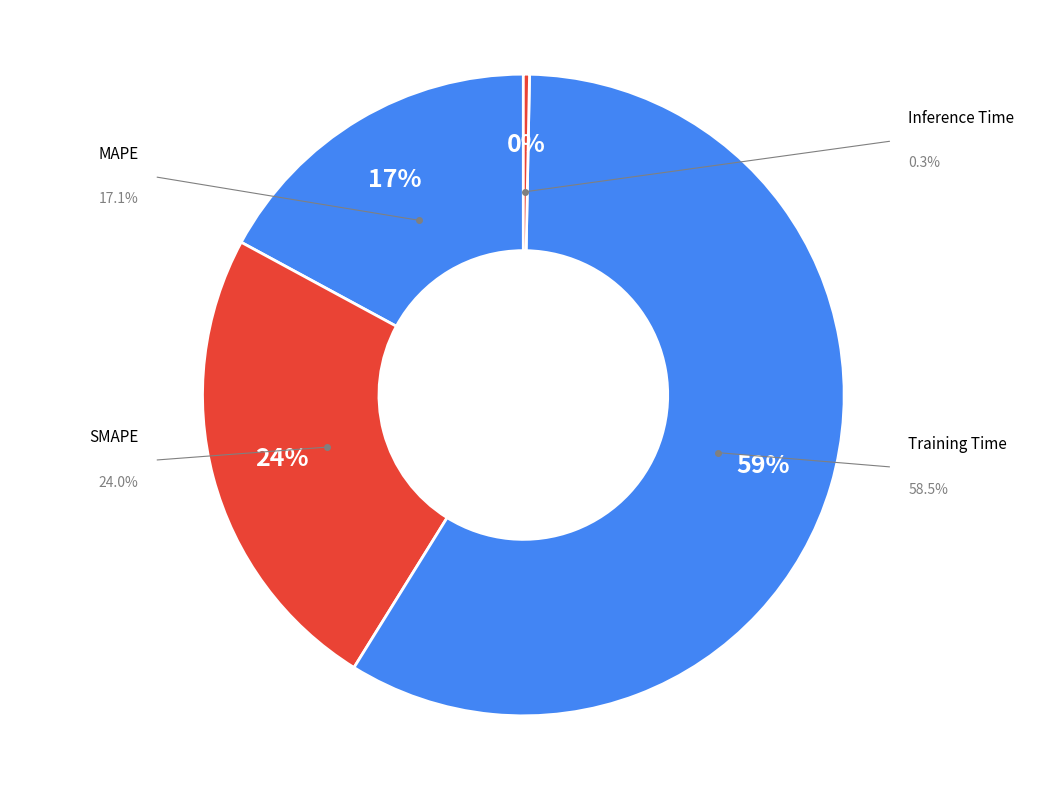

Combined, do MAPE and SMAPE account for over 50%?

No